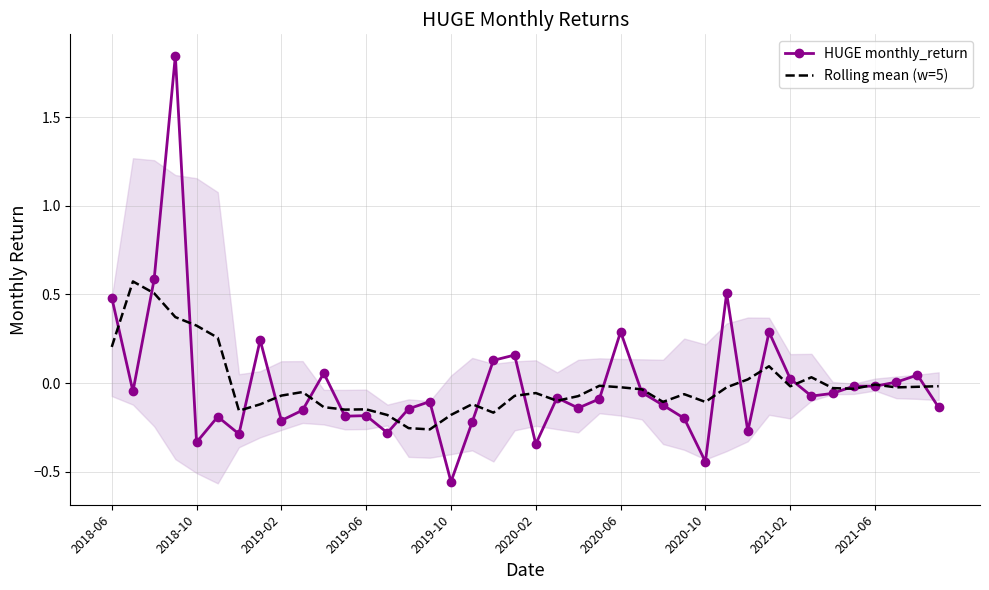

At how many categories does at least one series exceed 1?

1